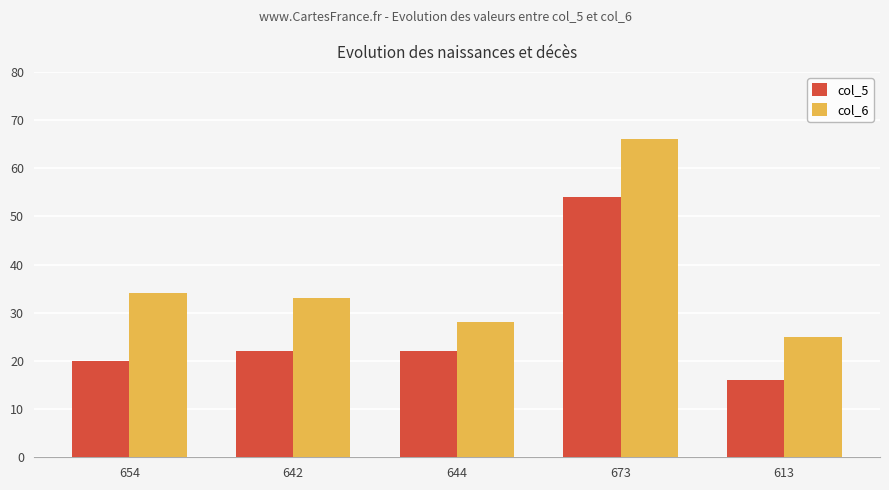

What is the value of the col_6 bar at the 2nd from the left?

33